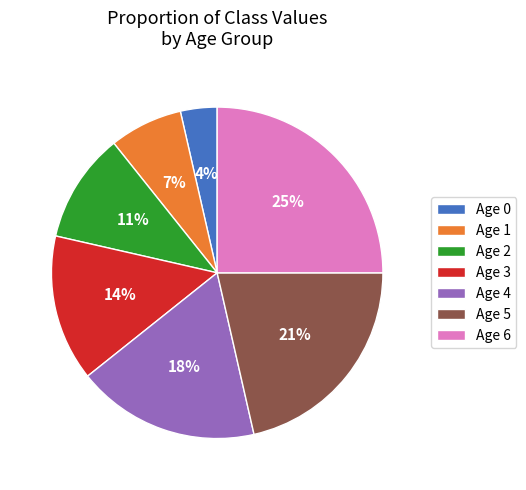

Approximately how many times larger is the value at Age 3 compared to Age 5?

0.7